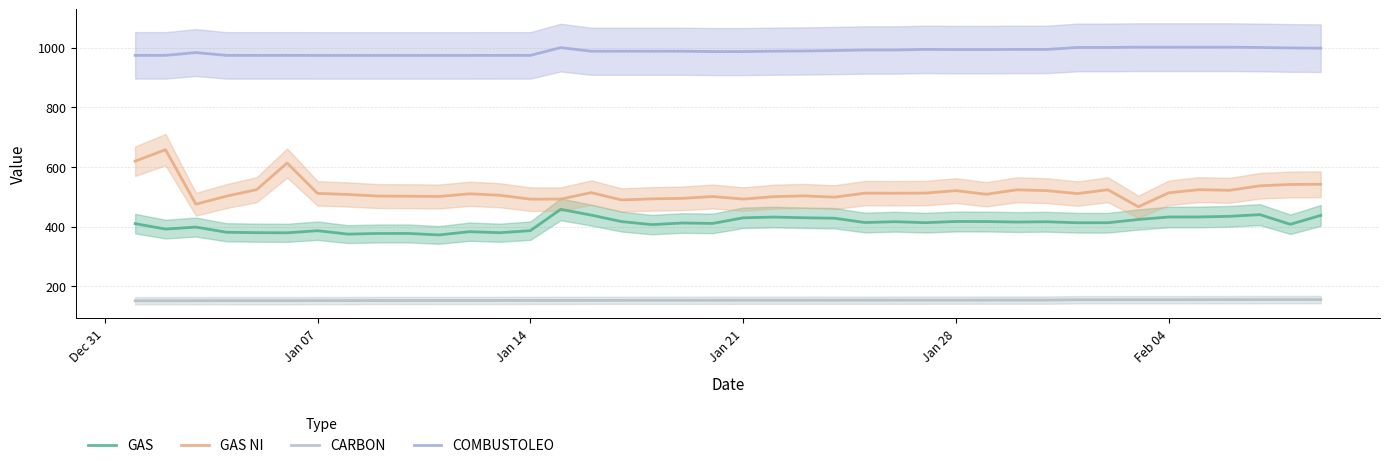

True or false: CARBON and GAS NI intersect in this chart.

False